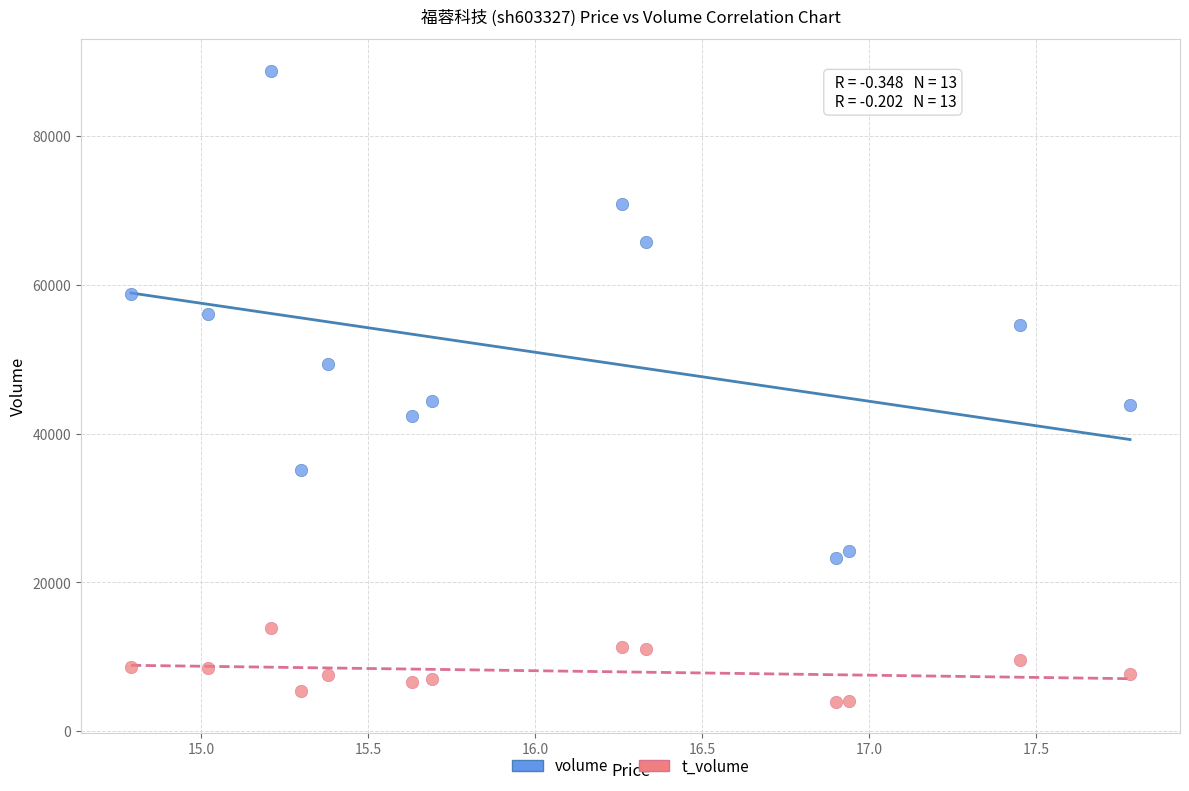

Which series contains the highest Y value?

volume